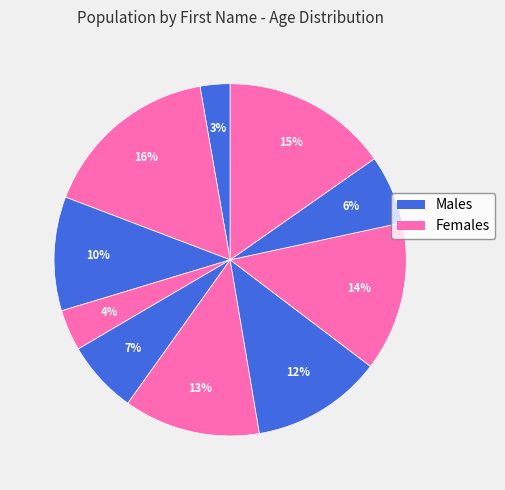

How many segments does this pie chart have?

10